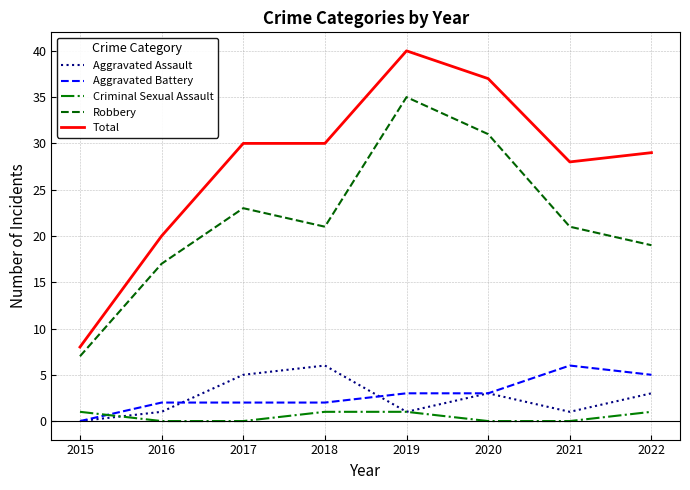

Reading left to right, extract all data points from this chart.

Aggravated Assault: 2015=0	2016=1	2017=5	2018=6	2019=1	2020=3	2021=1	2022=3
Aggravated Battery: 2015=0	2016=2	2017=2	2018=2	2019=3	2020=3	2021=6	2022=5
Criminal Sexual Assault: 2015=1	2016=0	2017=0	2018=1	2019=1	2020=0	2021=0	2022=1
Robbery: 2015=7	2016=17	2017=23	2018=21	2019=35	2020=31	2021=21	2022=19
Total: 2015=8	2016=20	2017=30	2018=30	2019=40	2020=37	2021=28	2022=29